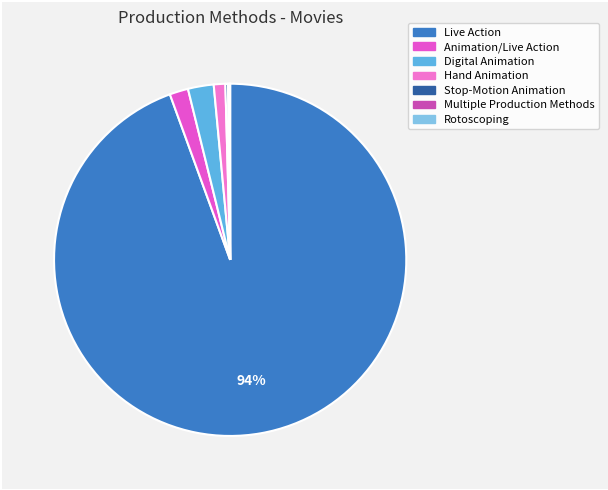

Combined, what portion of the pie is Stop-Motion Animation and Hand Animation?

1.3%